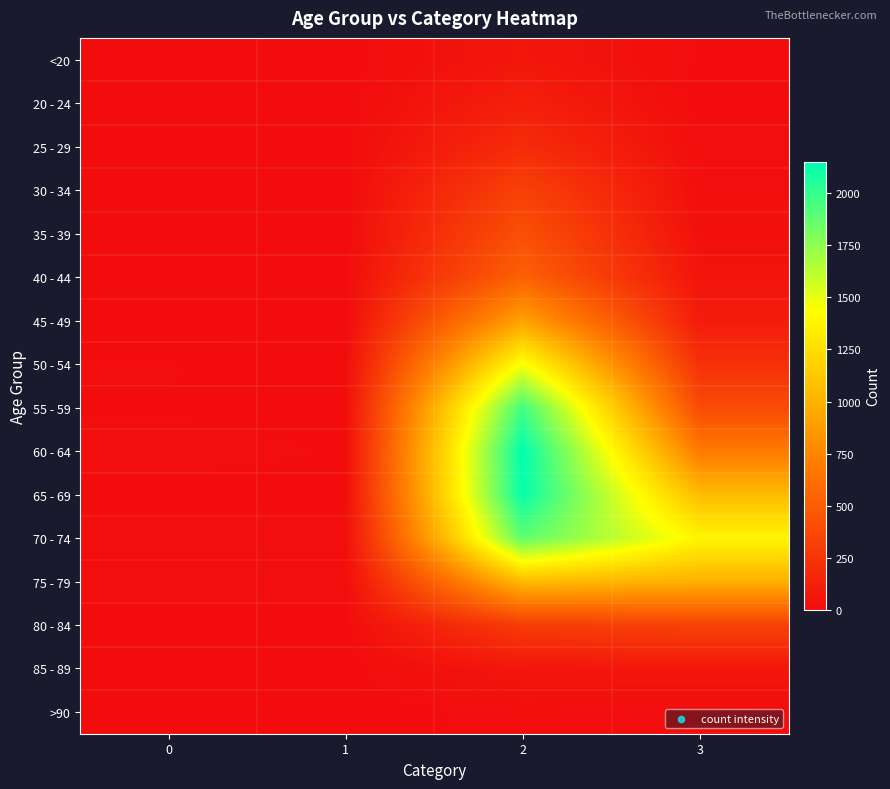

Reading left to right, list all the values displayed in this chart.

<20: 0=0	1=1	2=62	3=7
20 - 24: 0=1	1=0	2=121	3=2
25 - 29: 0=0	1=0	2=196	3=13
30 - 34: 0=0	1=2	2=333	3=14
35 - 39: 0=2	1=1	2=420	3=26
40 - 44: 0=0	1=1	2=530	3=53
45 - 49: 0=2	1=1	2=915	3=97
50 - 54: 0=9	1=3	2=1450	3=227
55 - 59: 0=8	1=6	2=1965	3=392
60 - 64: 0=11	1=8	2=2151	3=689
65 - 69: 0=6	1=6	2=2130	3=1057
70 - 74: 0=13	1=14	2=1882	3=1381
75 - 79: 0=10	1=12	2=1053	3=993
80 - 84: 0=7	1=4	2=296	3=333
85 - 89: 0=3	1=1	2=62	3=64
>90: 0=0	1=0	2=15	3=9